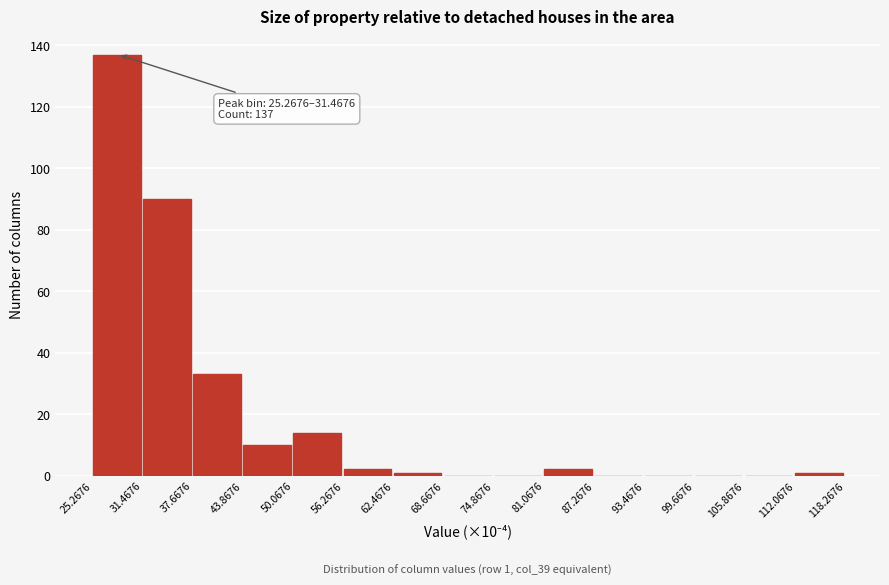

Over which range of the x-axis is the bar tallest?

25.2676 to 31.4676